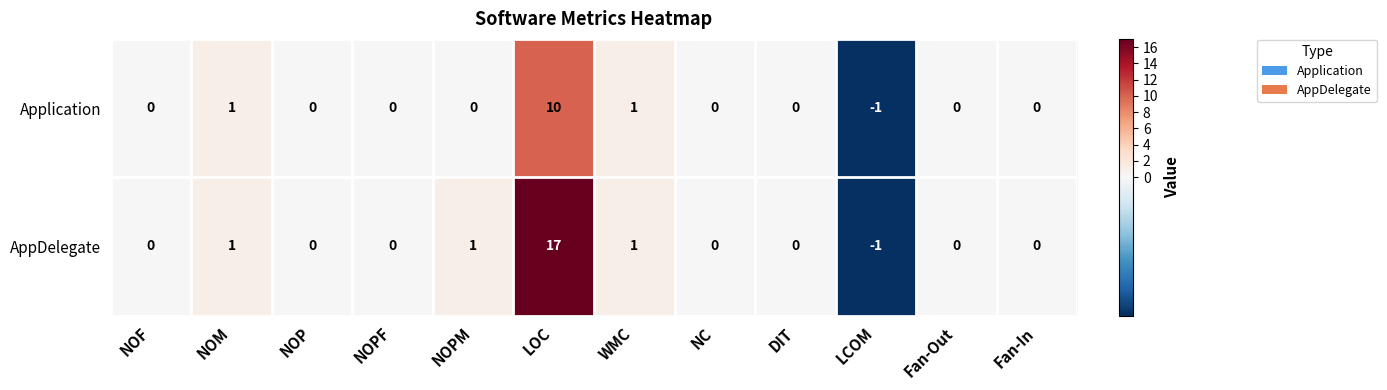

Reading left to right, transcribe all the data shown in this chart.

Application: NOF=0	NOM=1	NOP=0	NOPF=0	NOPM=0	LOC=10	WMC=1	NC=0	DIT=0	LCOM=-1	Fan-Out=0	Fan-In=0
AppDelegate: NOF=0	NOM=1	NOP=0	NOPF=0	NOPM=1	LOC=17	WMC=1	NC=0	DIT=0	LCOM=-1	Fan-Out=0	Fan-In=0